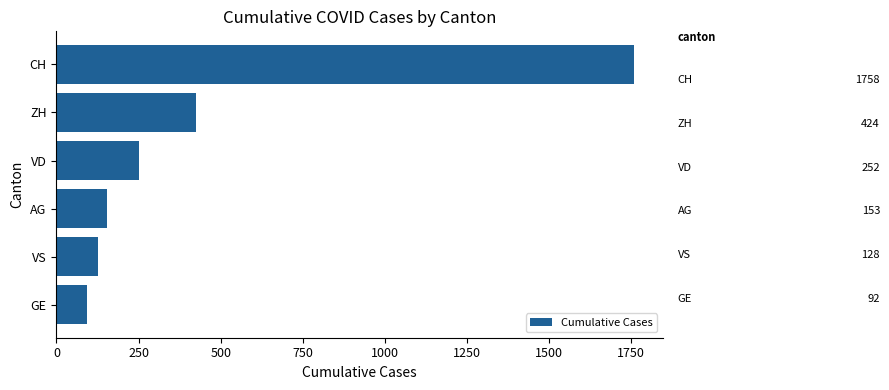

What is the difference between the maximum and minimum values?

1666